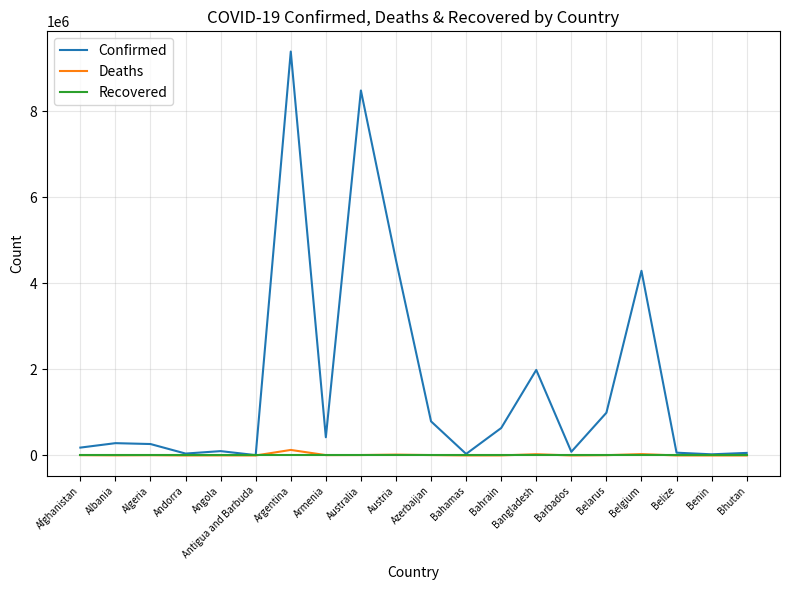

Which label corresponds to the largest value in the chart?

Argentina